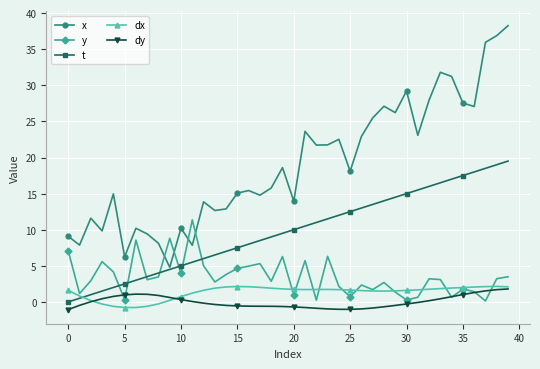

How many interior local valleys does the x series have?

13